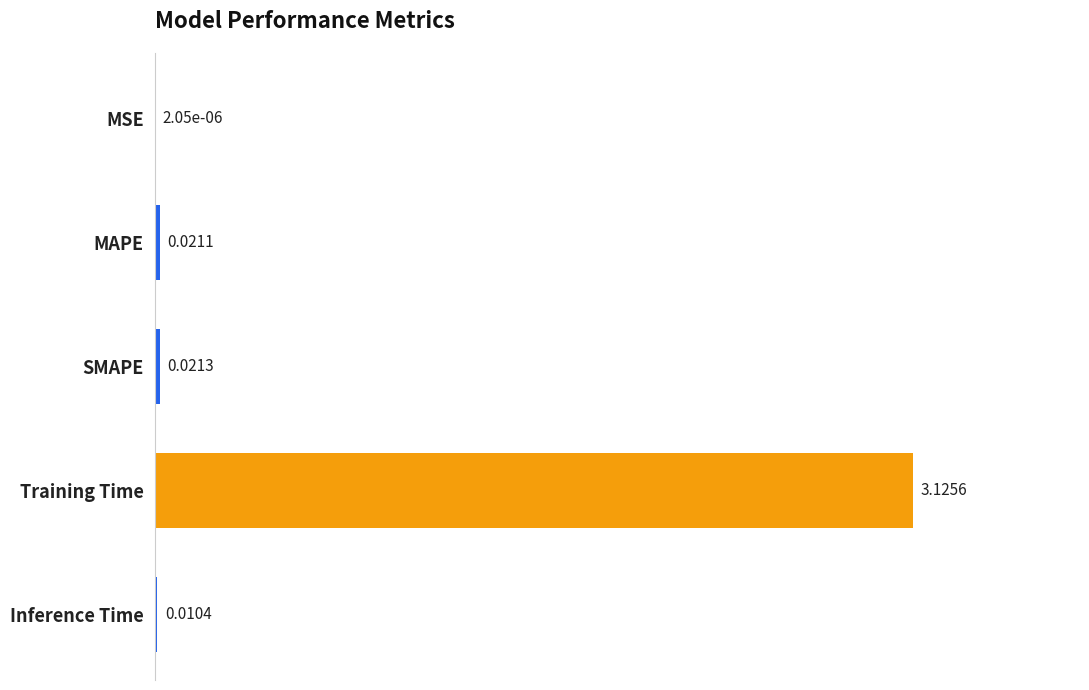

Between MSE and Inference Time, which is larger?

Inference Time